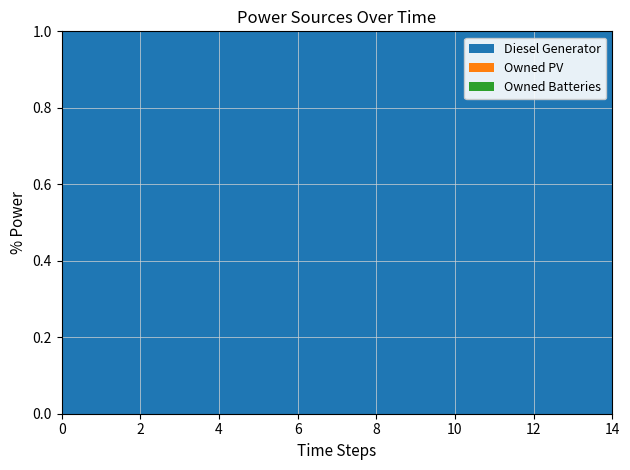

True or false: Diesel Generator and Owned Batteries cross at least once.

False